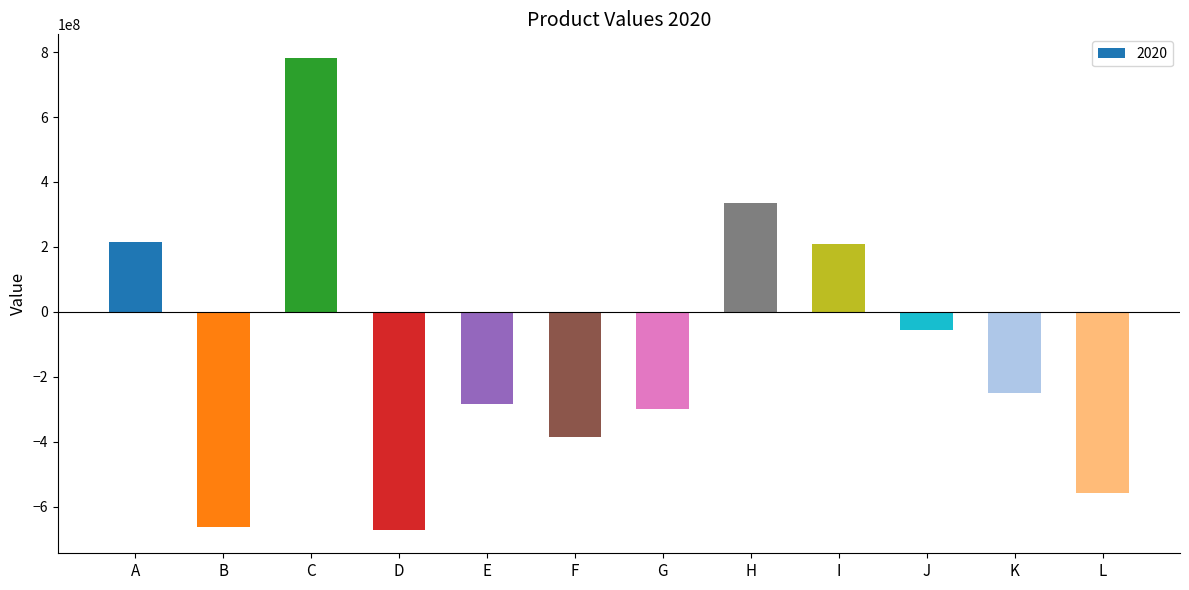

Is it true that the value at D is -982567809?

False